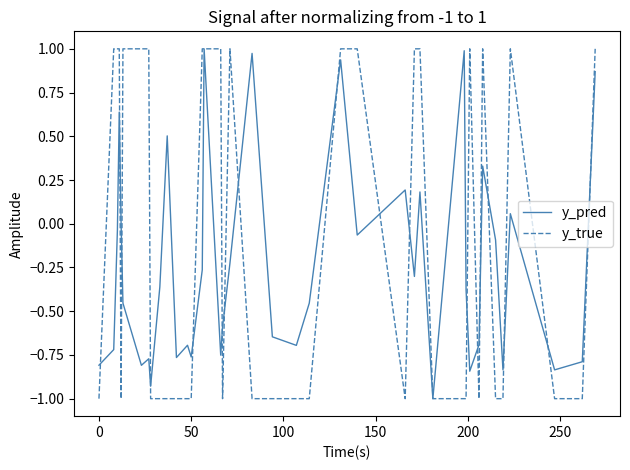

What is the lowest value of the y_pred series?

-1.0